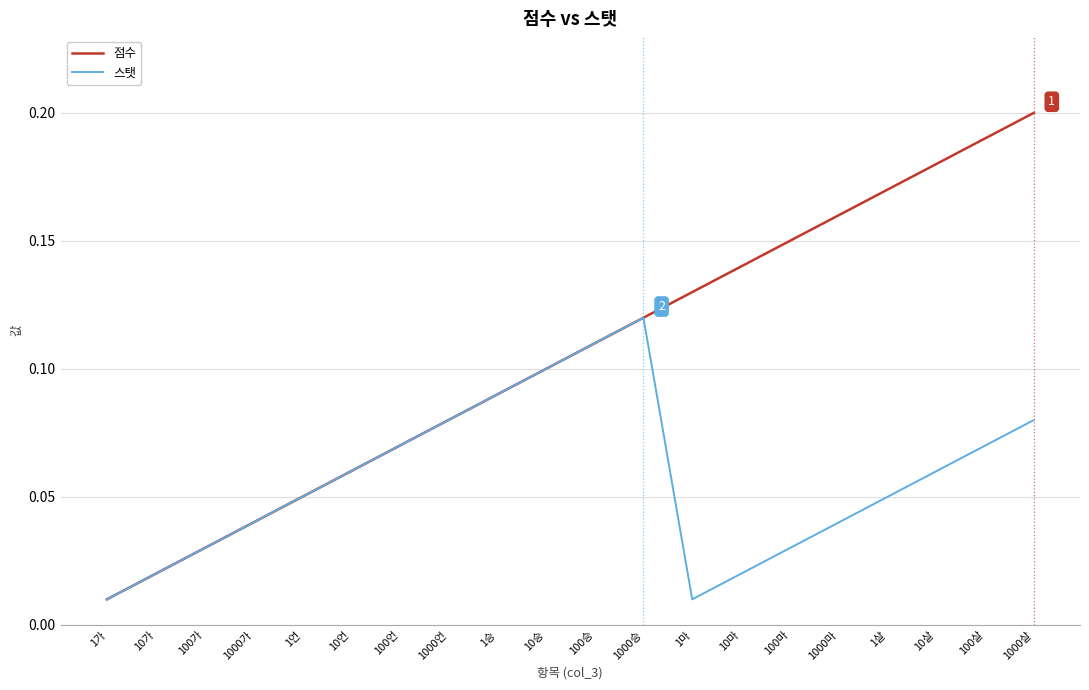

How many categories are shown in the chart?

20